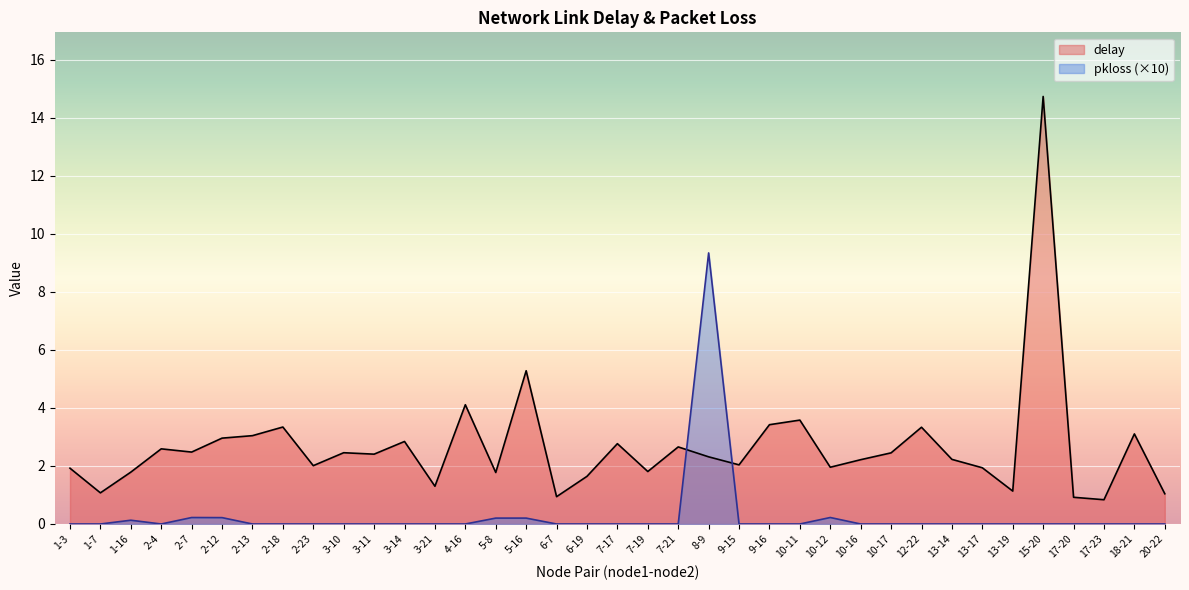

Is it true that pkloss equals 0.0 at 7-21?

True